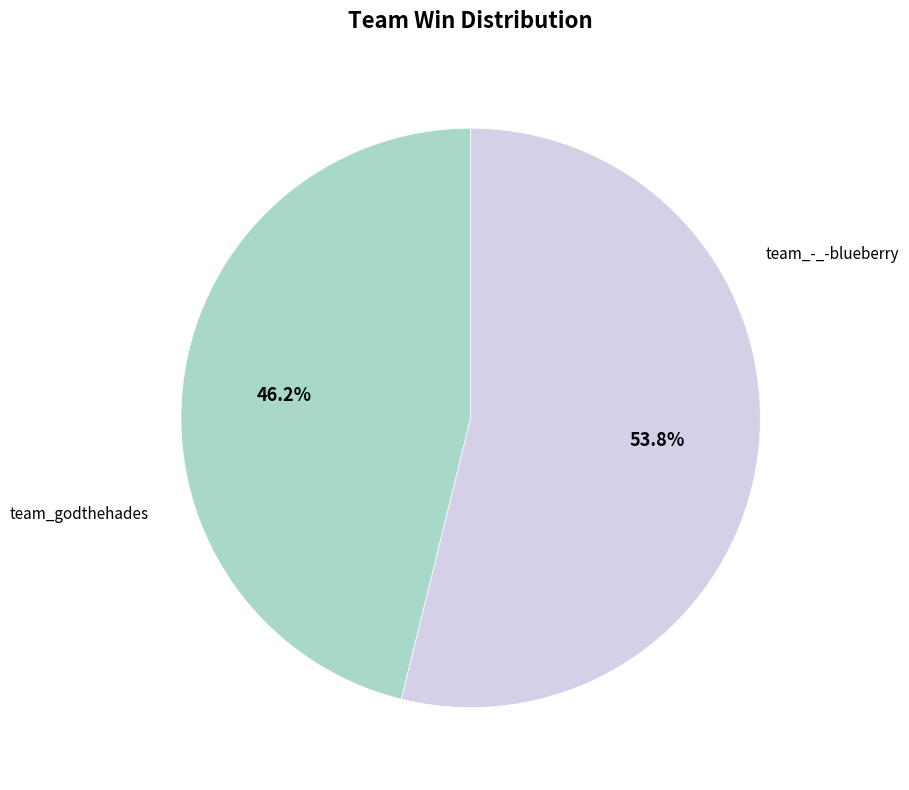

How many segments does this pie chart have?

2